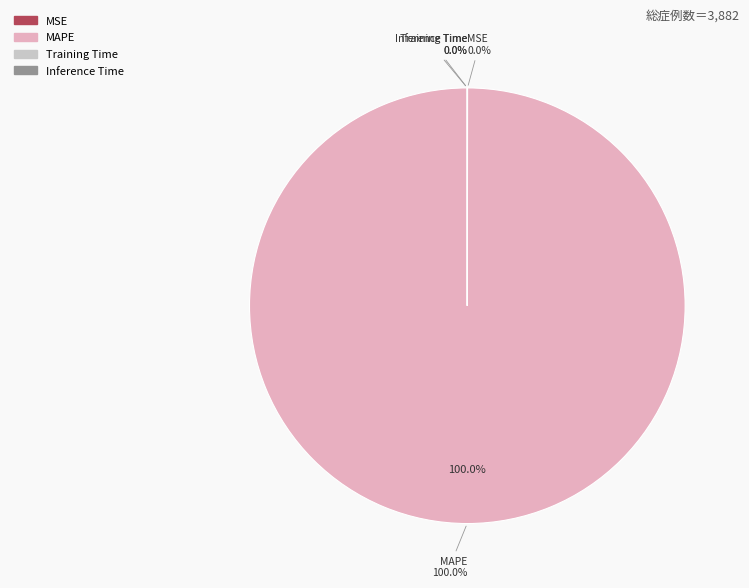

What is the majority slice?

MAPE